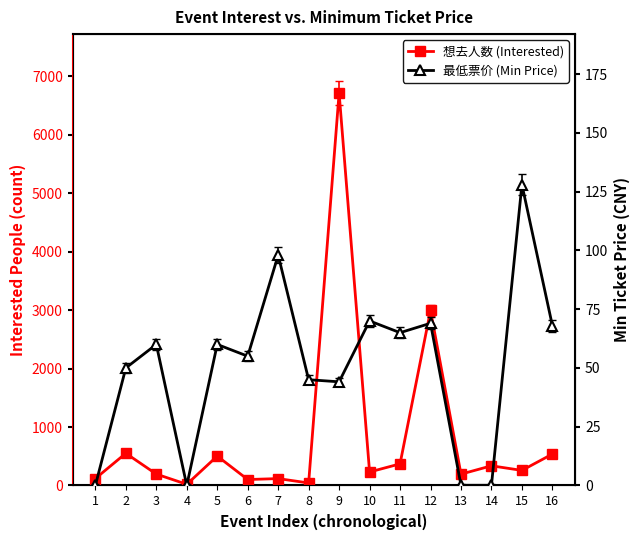

What is the value of the 想去人数 (Interested) point at the 4th from the left?

20.0